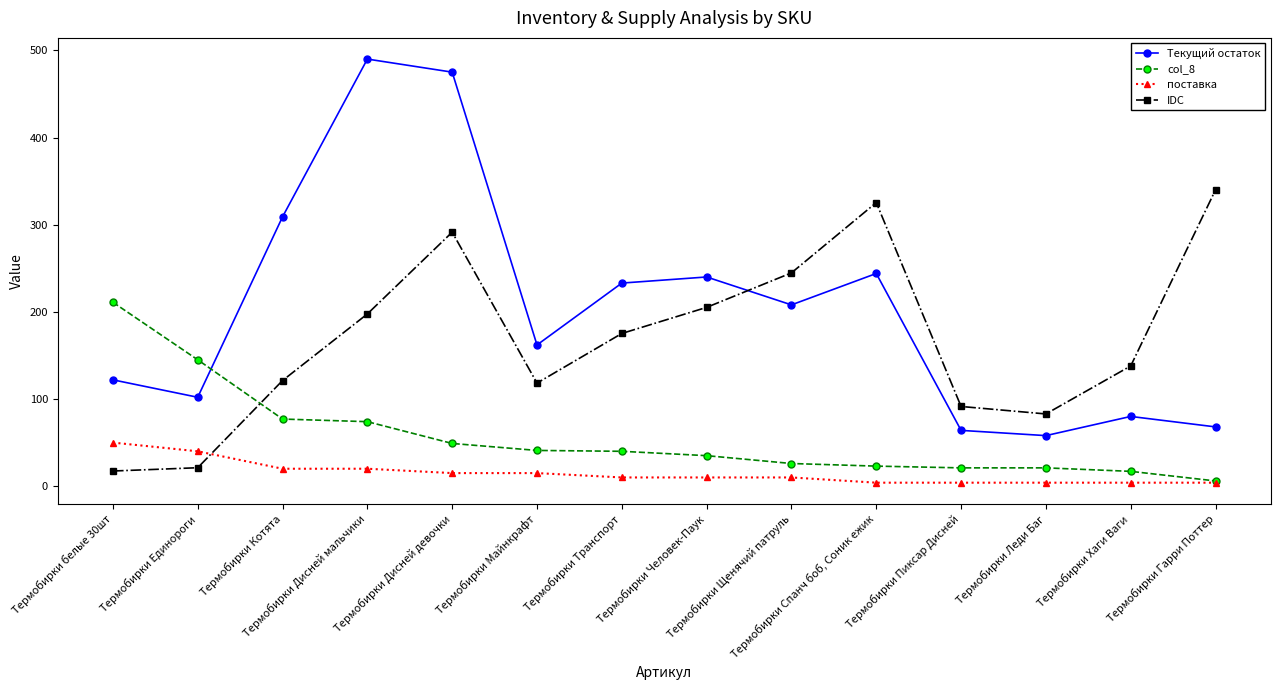

What is the maximum value shown in the chart?

490.0